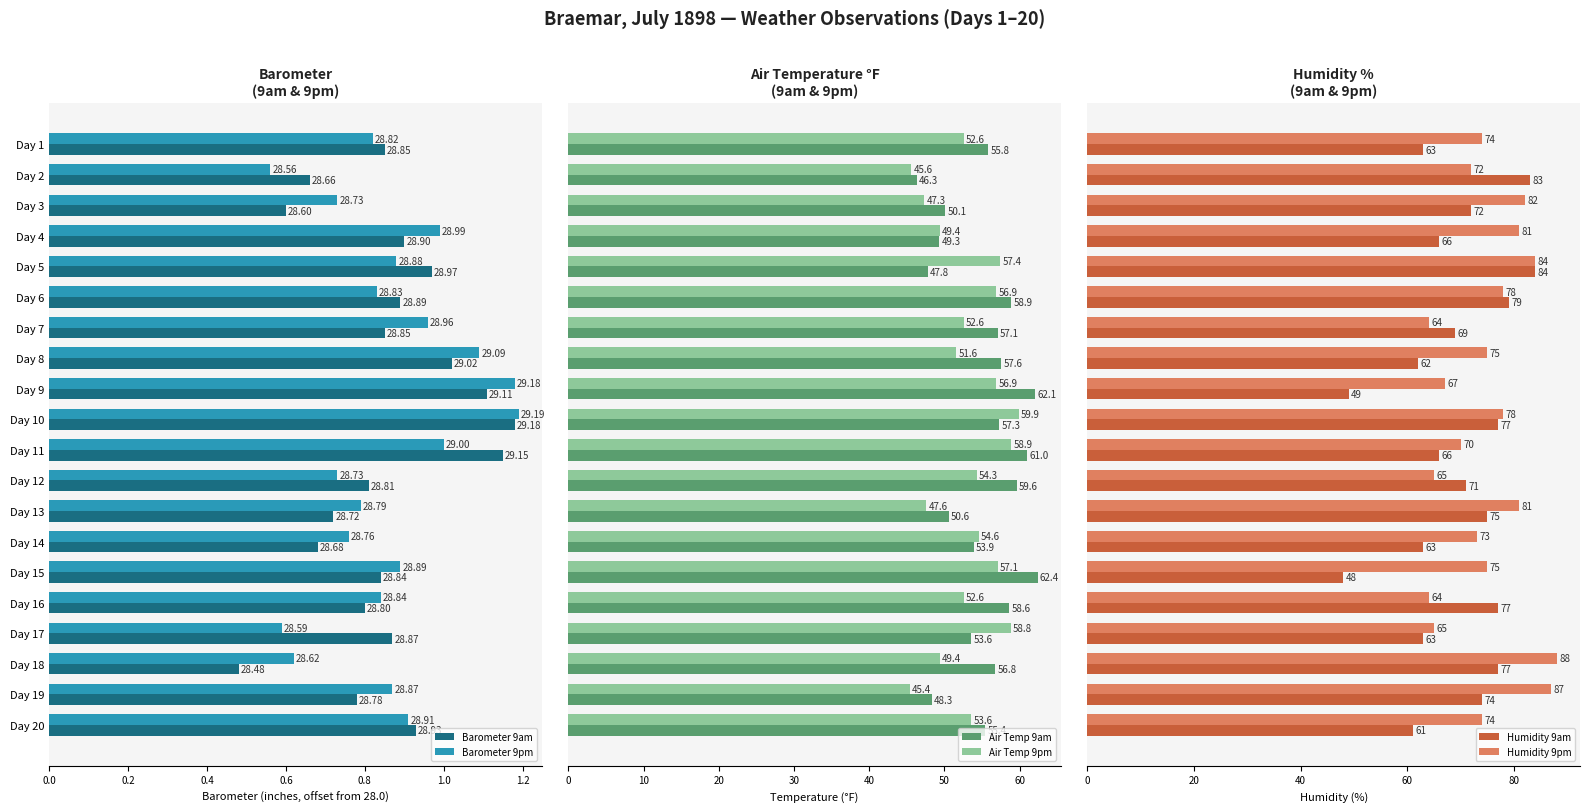

What is the maximum value for Air Temp 9am?

62.4